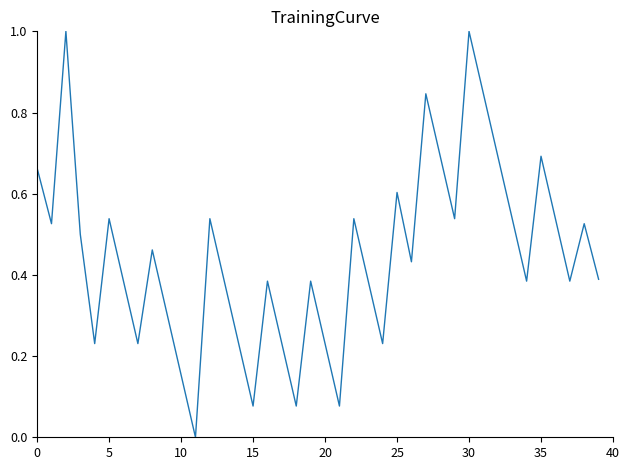

What is the difference between the maximum and minimum values?

1.0